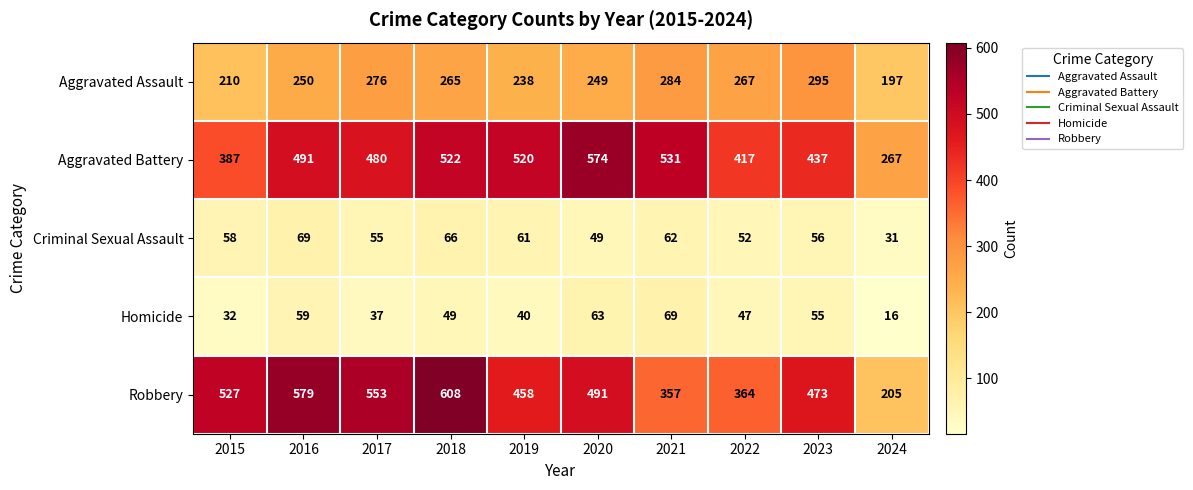

What is the spread (max minus min) of values at 2015?

495